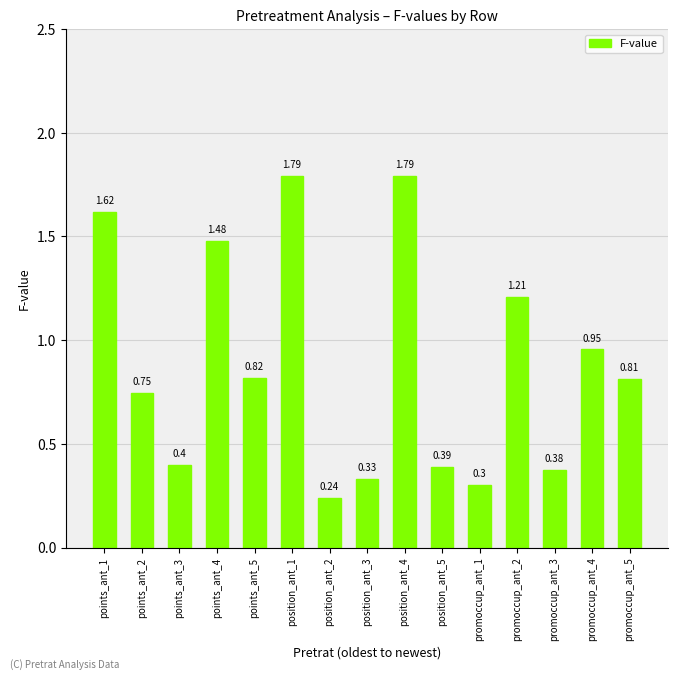

How many distinct data groups are displayed?

1